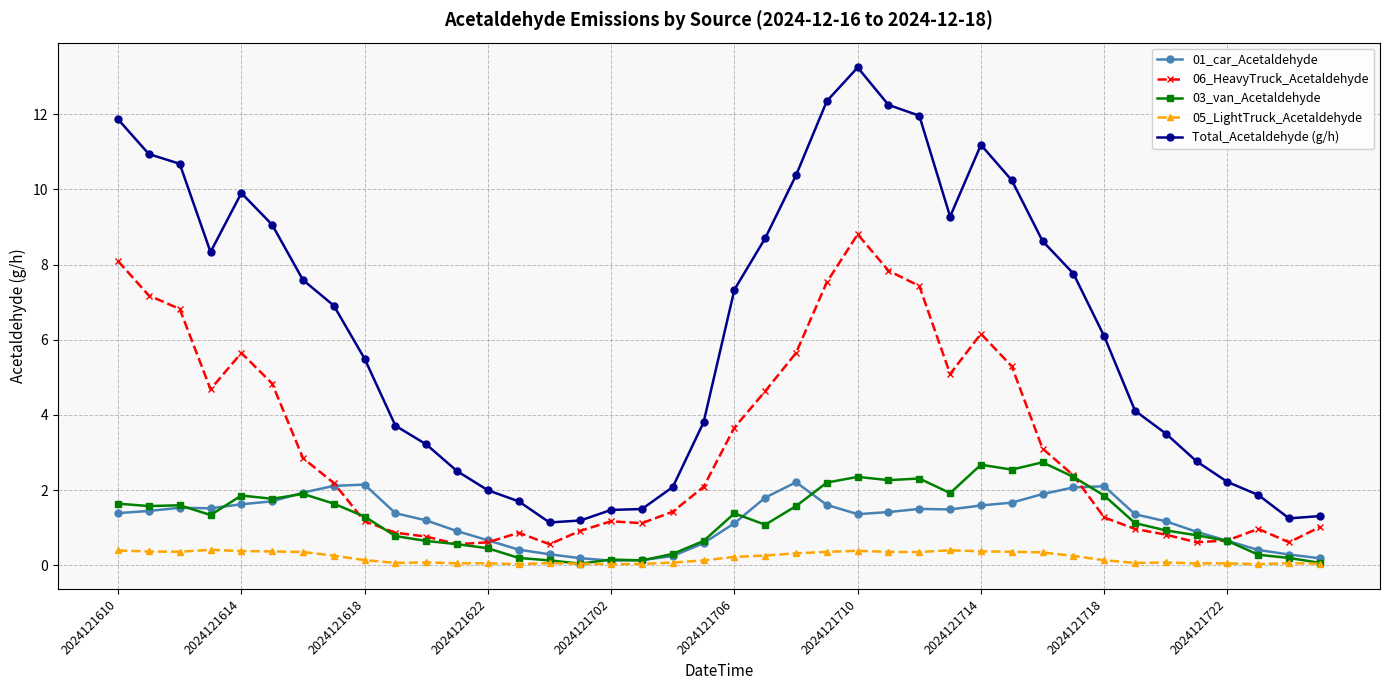

True or false: 06_HeavyTruck_Acetaldehyde and 05_LightTruck_Acetaldehyde cross at least once.

False